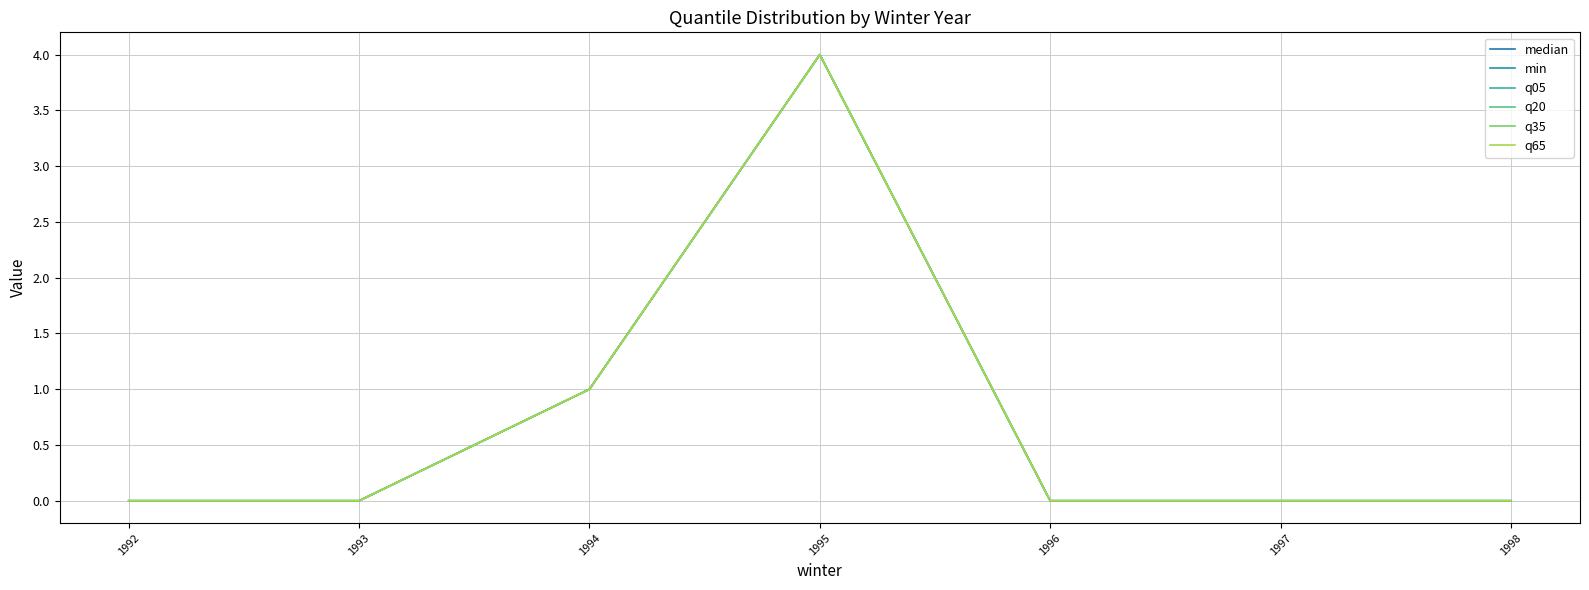

Does the chart display data point markers on the line(s)?

No